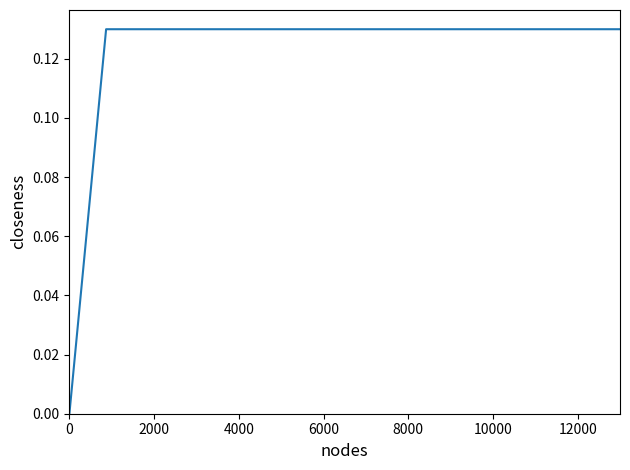

Does the chart have visible grid lines?

No